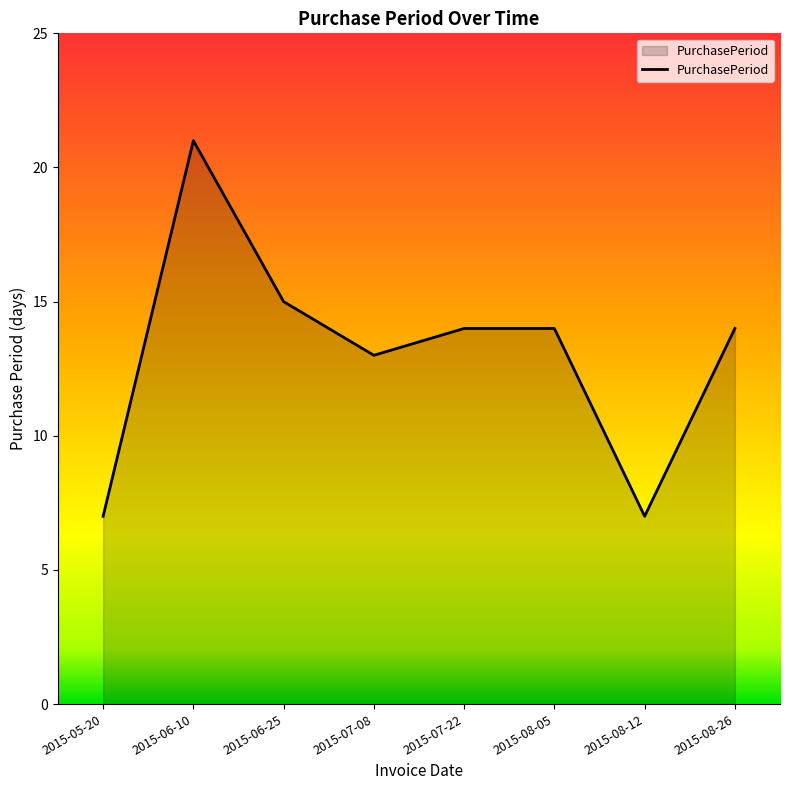

Which category has the highest value across all series?

2015-06-10